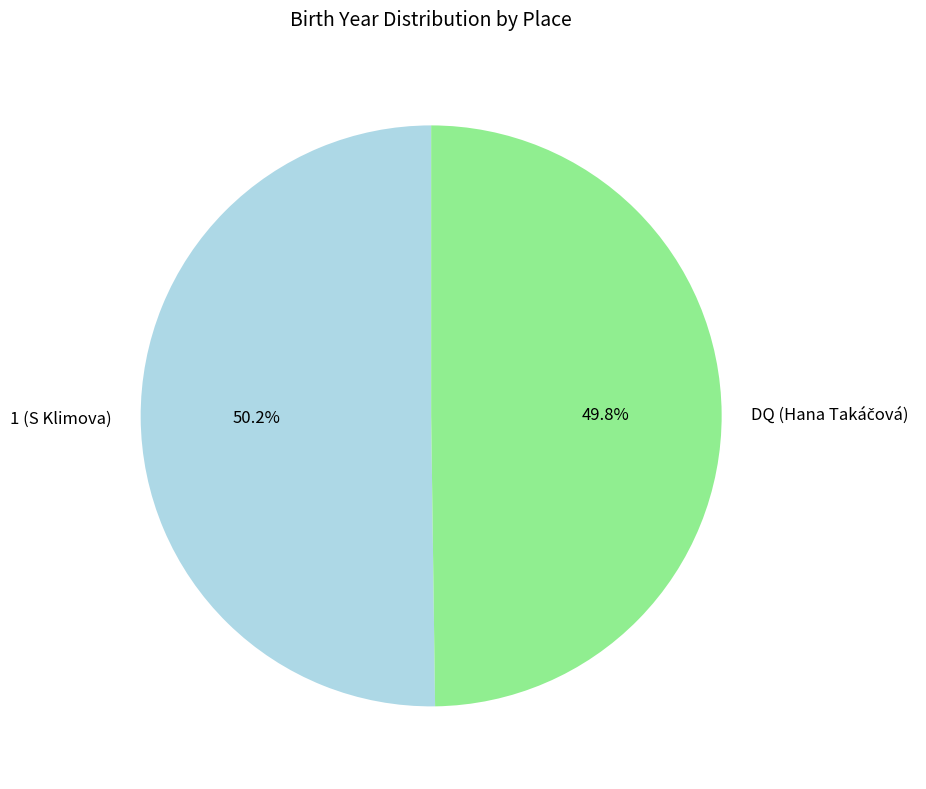

Is there any slice that represents more than half of the pie?

Yes